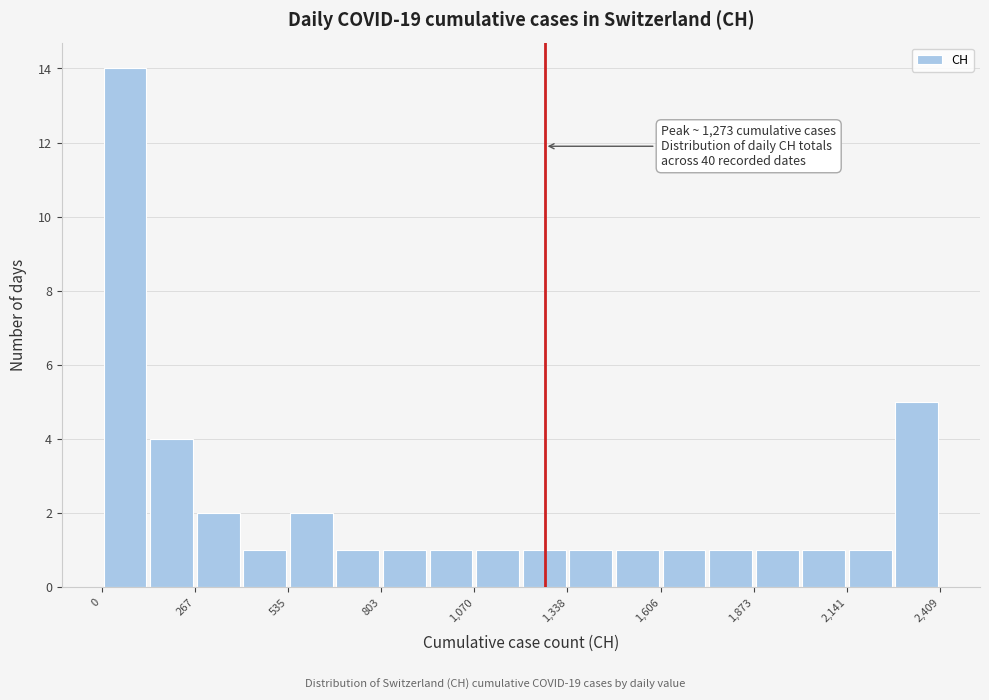

Around what value on the x-axis is the tallest bar? Give the approximate position of its centre, as read against the axis.

50